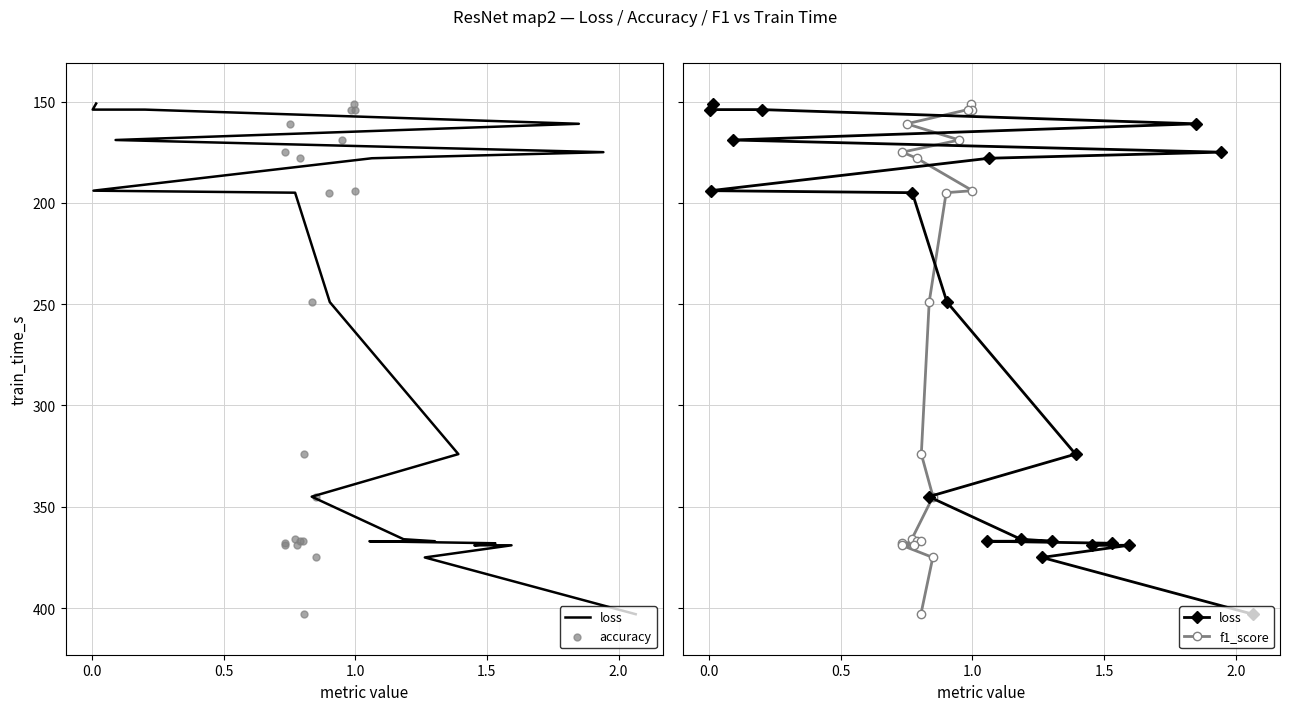

What are all the series names shown in the legend?

loss, accuracy, f1_score